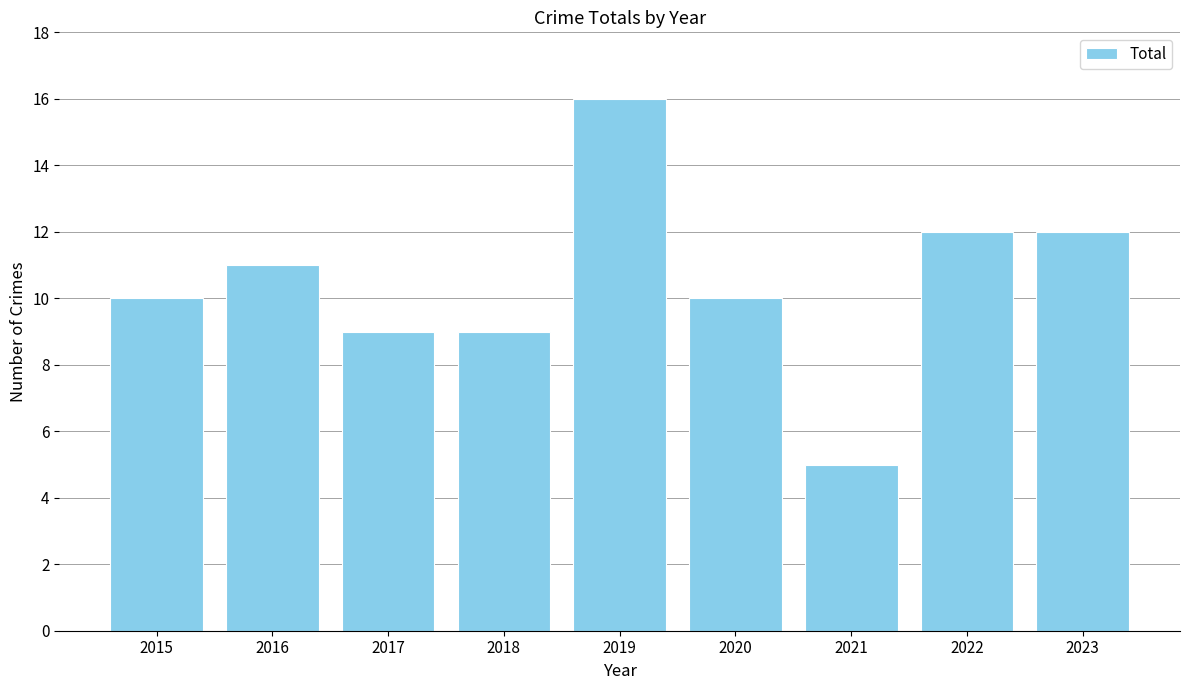

Reading left to right, extract all data points from this chart.

2015=10	2016=11	2017=9	2018=9	2019=16	2020=10	2021=5	2022=12	2023=12